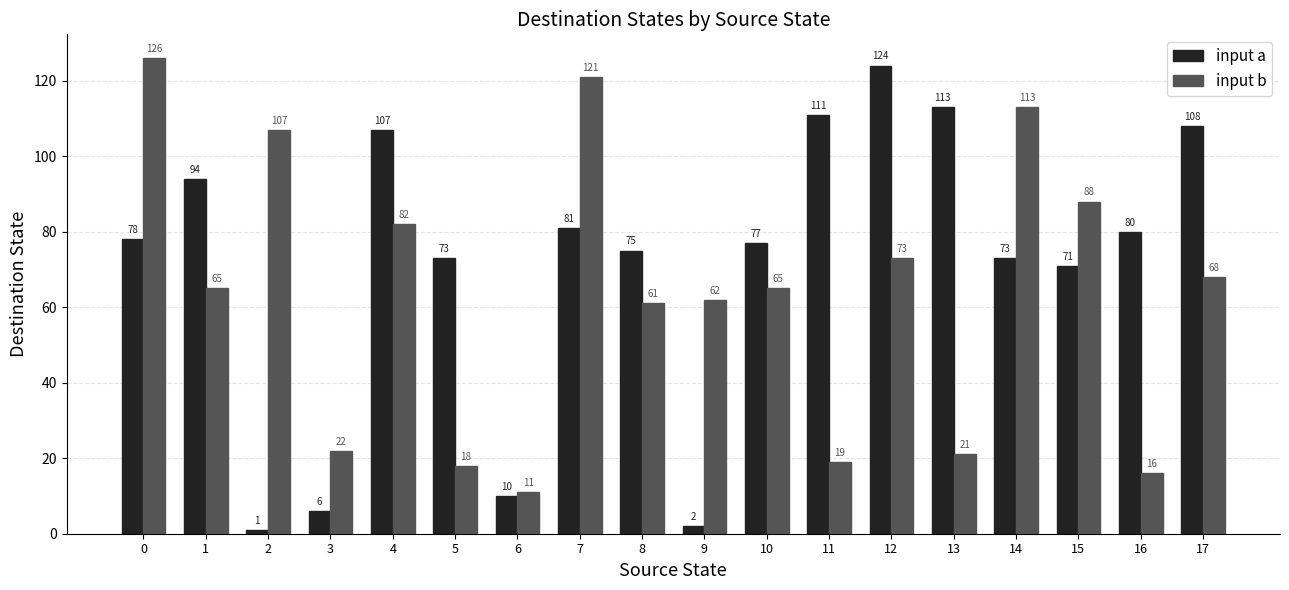

What is the average value of the input b series?

63